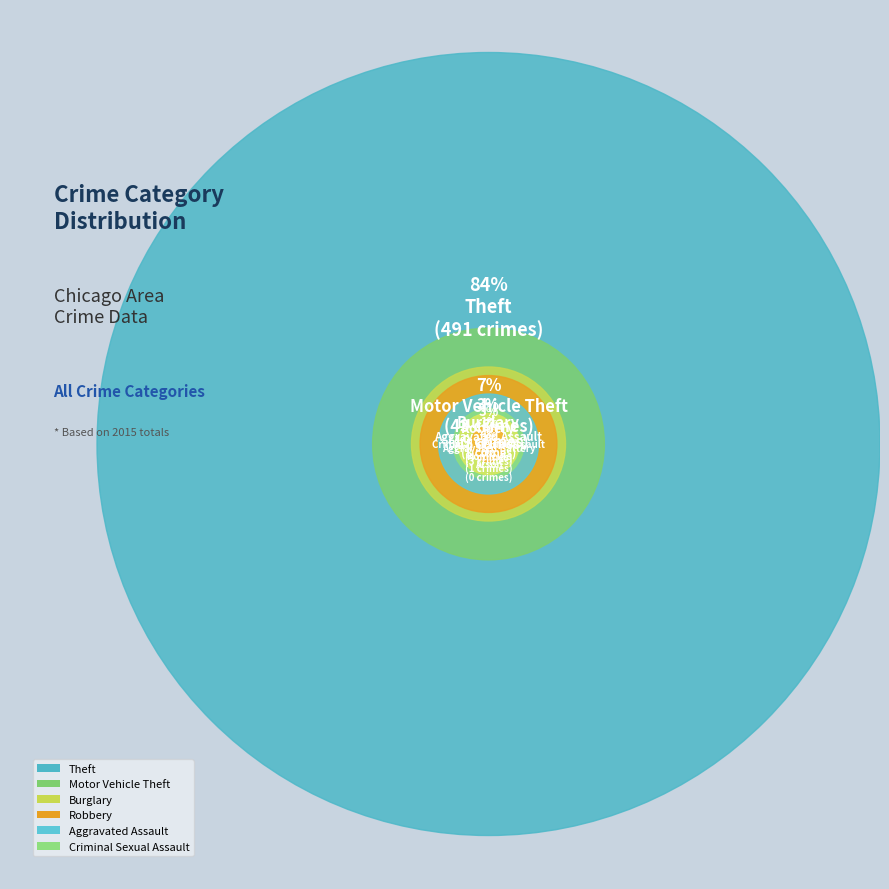

Do Criminal Sexual Assault and Robbery together represent more than half of the pie?

No